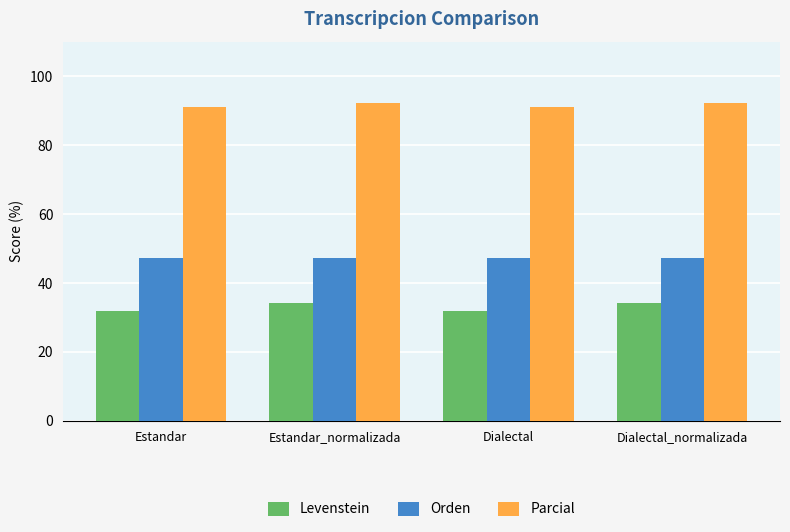

Reading right to left, what are all the values shown in this chart?

Levenstein: 34.1	31.8	34.1	31.8
Orden: 47.4	47.4	47.4	47.4
Parcial: 92.1	90.9	92.1	90.9